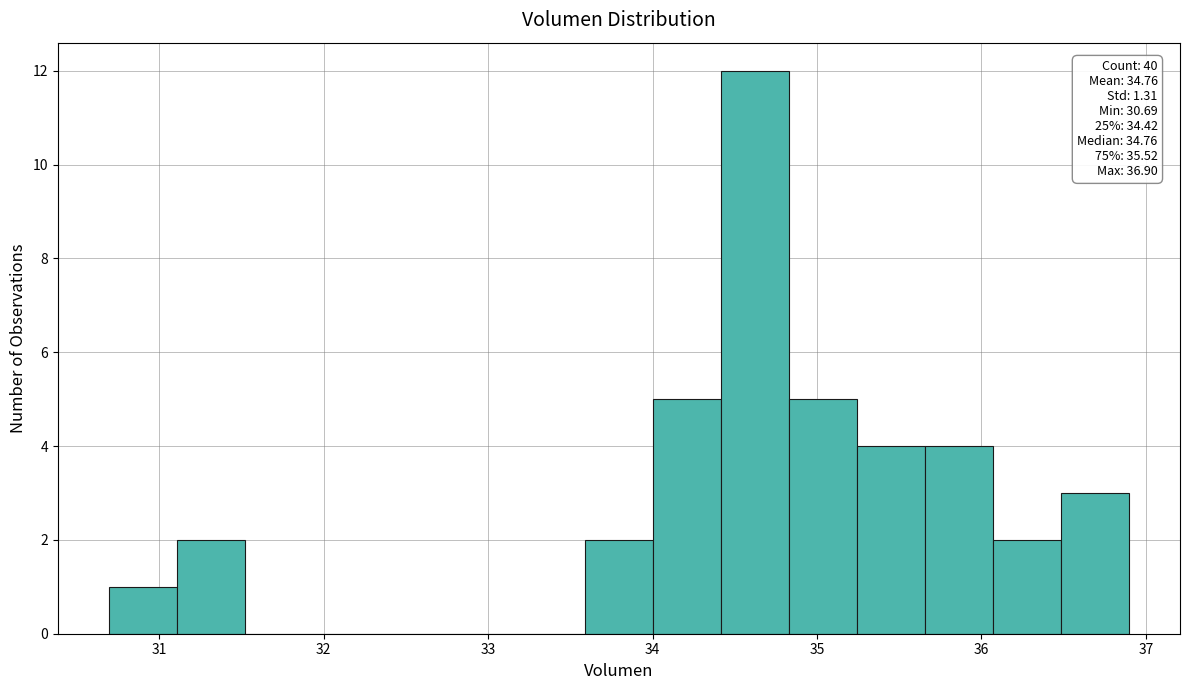

Which range on the x-axis has the tallest bar?

34.4 to 34.8